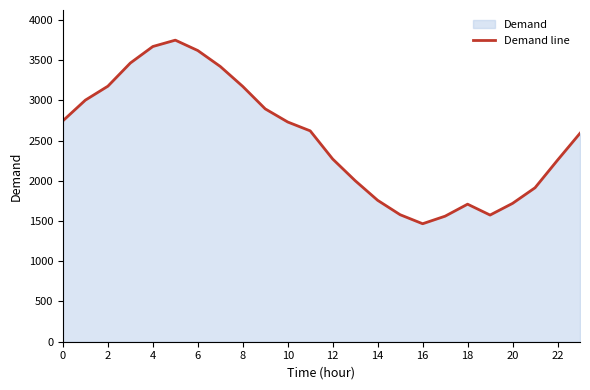

Does the chart have visible grid lines?

No